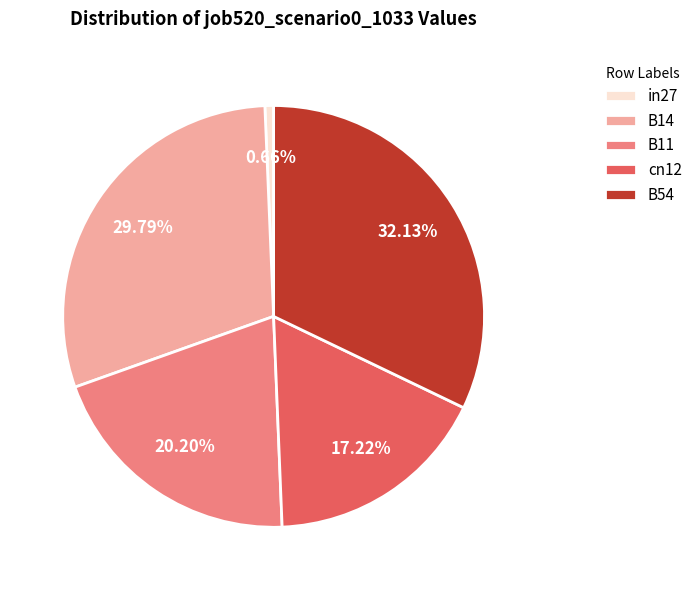

What is the total percentage of B11 and cn12?

37.4%